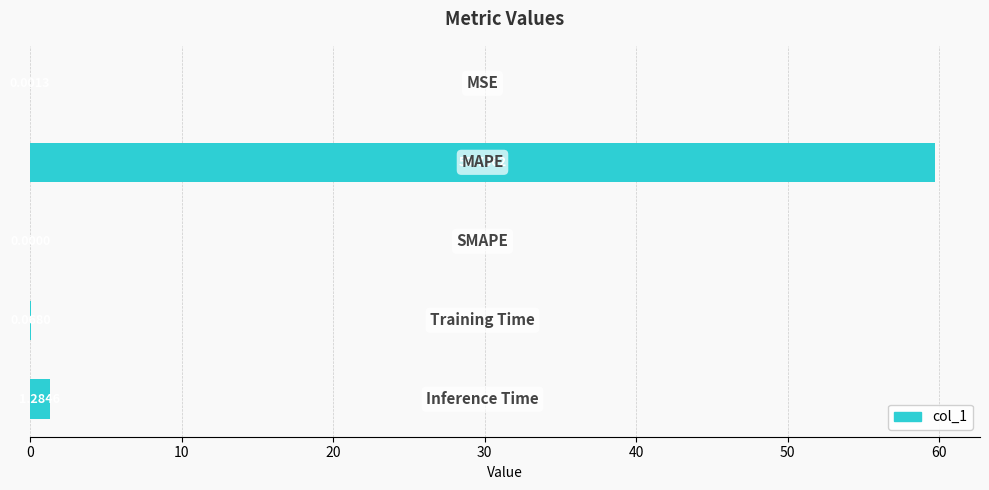

What is the sum of all values?

61.1